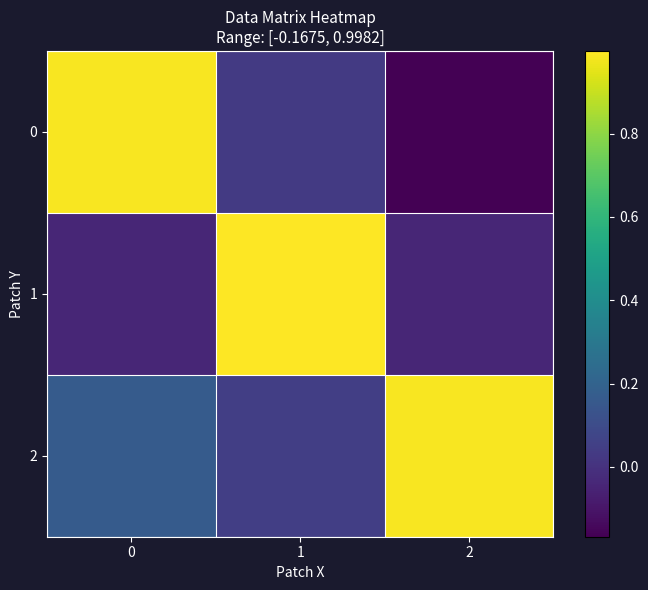

Reading right to left, extract all data points from this chart.

0: 2=-0.2	1=0.0	0=1.0
1: 2=-0.0	1=1.0	0=-0.0
2: 2=1.0	1=0.1	0=0.2